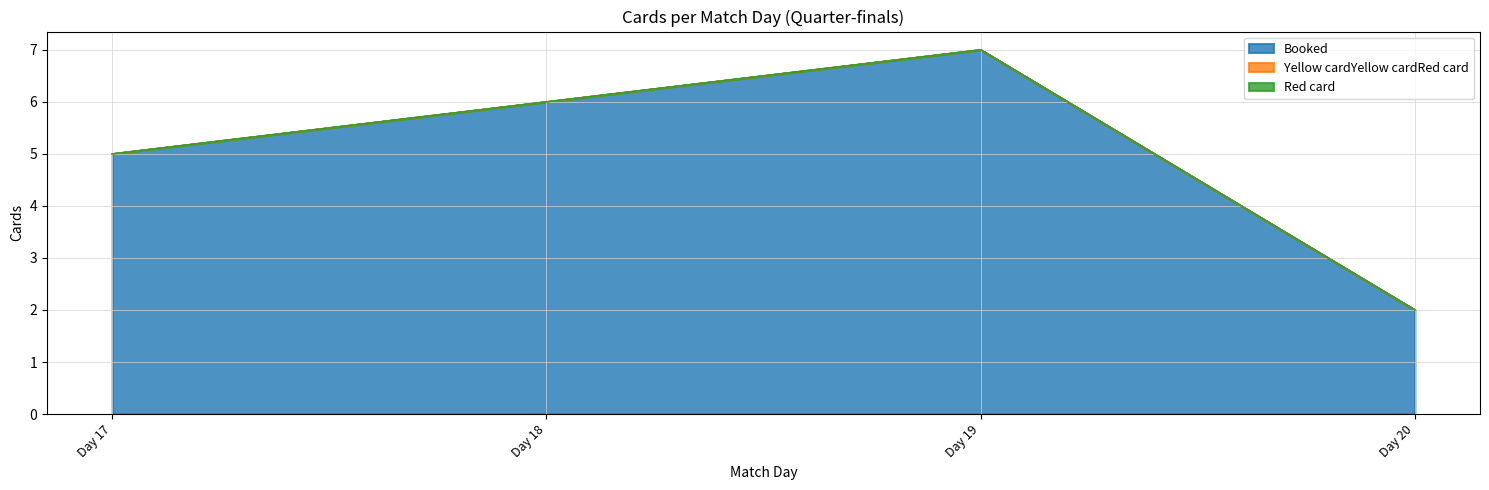

Which series has the largest total across all categories?

Booked